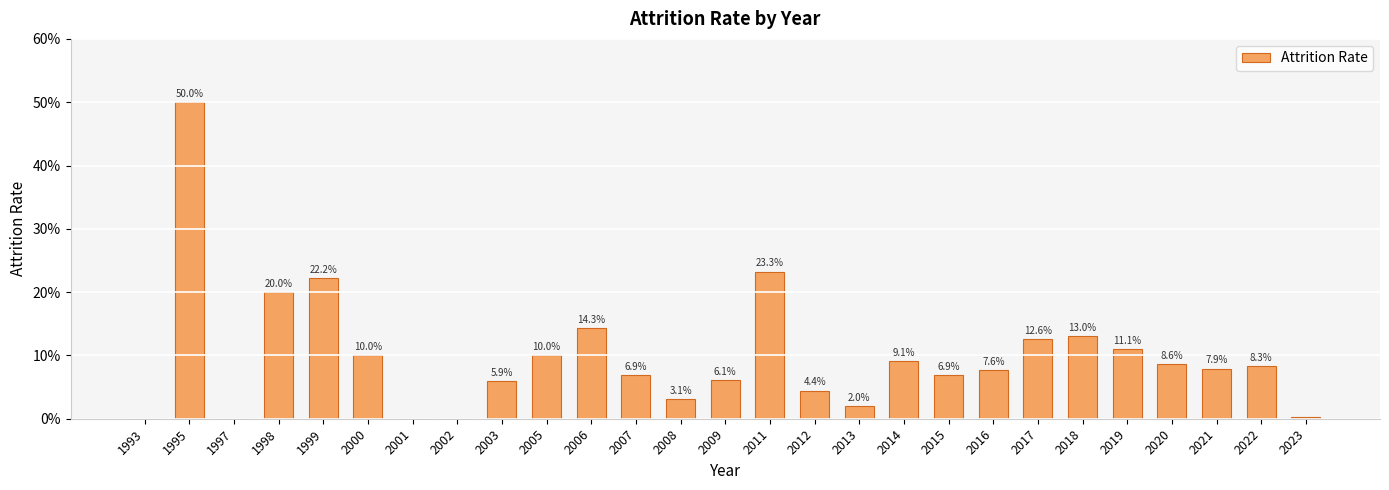

Reading left to right, transcribe all the data shown in this chart.

1993=0.0	1995=0.5	1997=0.0	1998=0.2	1999=0.2	2000=0.1	2001=0.0	2002=0.0	2003=0.1	2005=0.1	2006=0.1	2007=0.1	2008=0.0	2009=0.1	2011=0.2	2012=0.0	2013=0.0	2014=0.1	2015=0.1	2016=0.1	2017=0.1	2018=0.1	2019=0.1	2020=0.1	2021=0.1	2022=0.1	2023=0.0